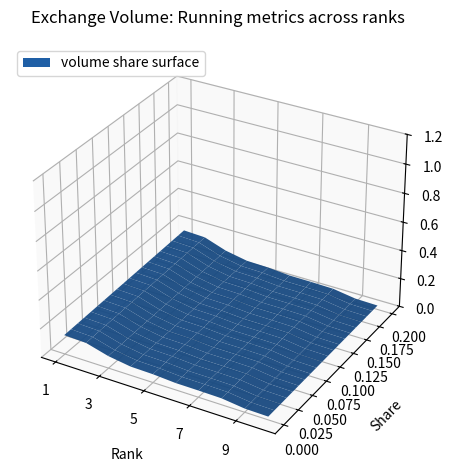

Reading right to left, extract all data points from this chart.

volume: 949260.0	1067920.0	1872400.0	1981340.0	2018510.0	2451770.0	2588670.0	3581590.0	5376140.0	5619690.0
price: 361.6	362.5	363.9	363.0	360.9	361.9	357.5	362.6	362.0	362.6
share: 0.0	0.0	0.1	0.1	0.1	0.1	0.1	0.1	0.2	0.2